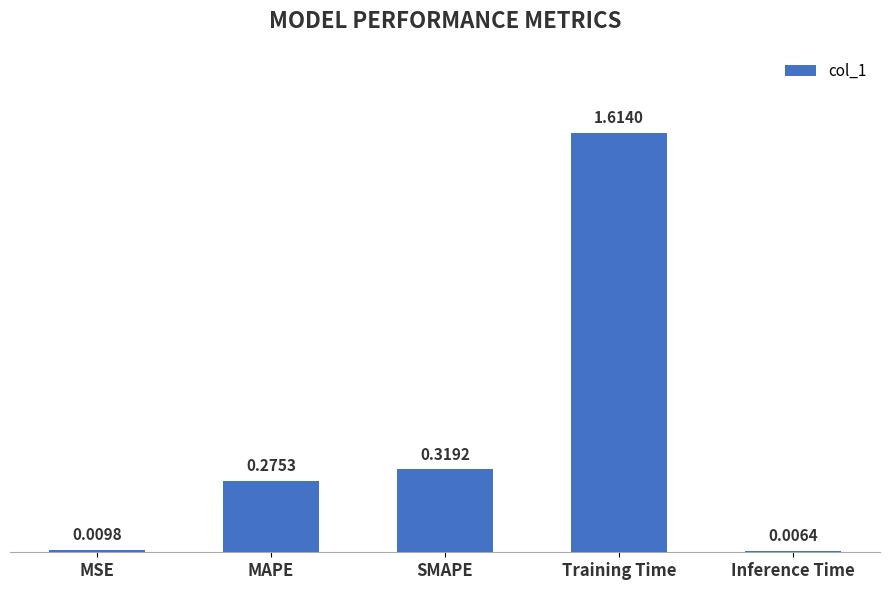

List the labels in order of value, smallest first.

Inference Time, MSE, MAPE, SMAPE, Training Time